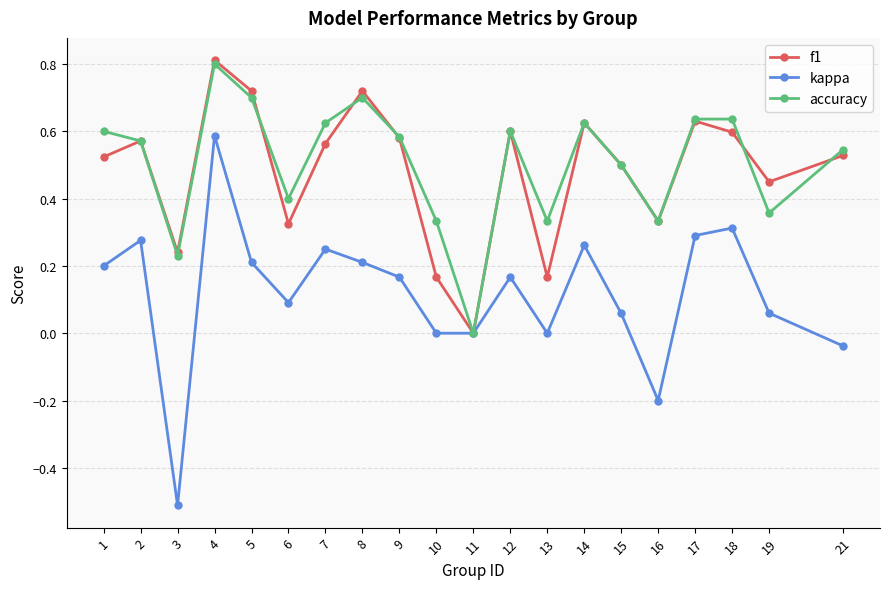

The value of f1 at 10 is 0.1. True or false?

False